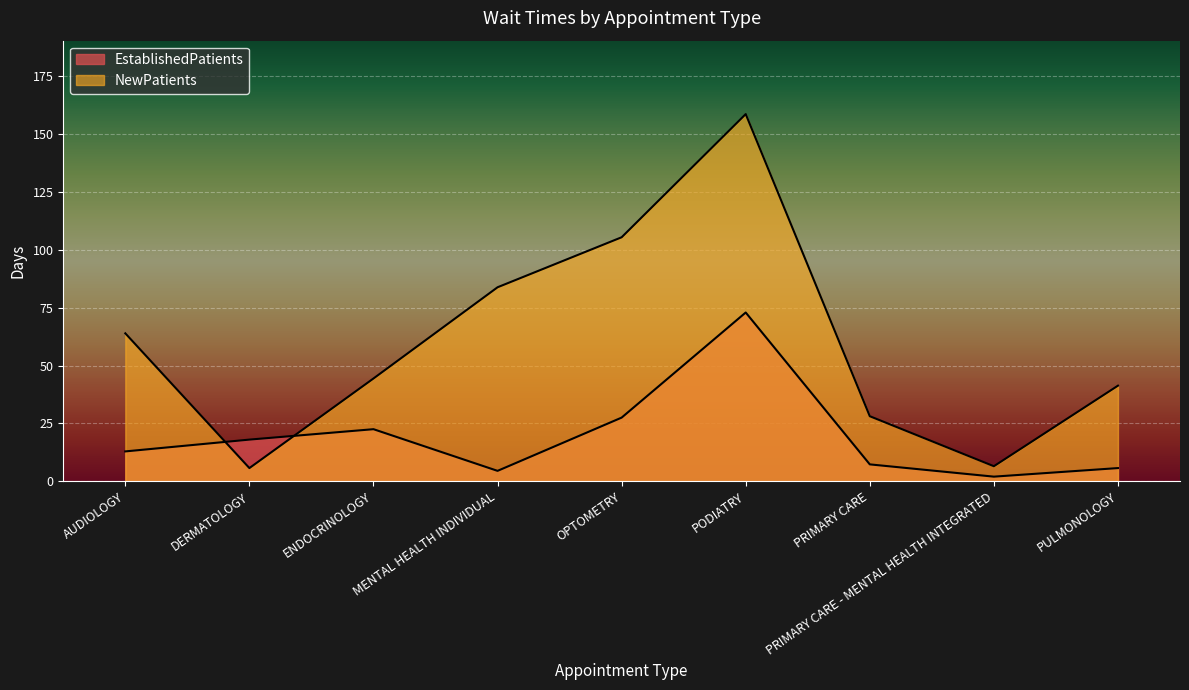

At which category does EstablishedPatients reach its first local peak?

ENDOCRINOLOGY